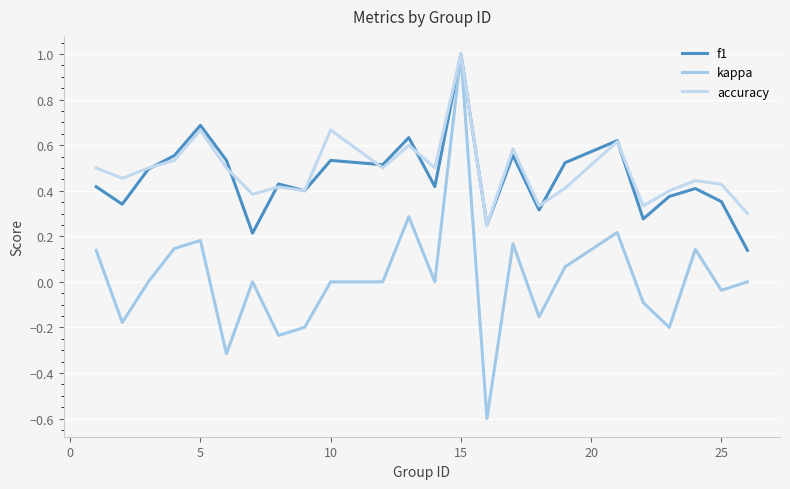

How many distinct data groups are displayed?

3